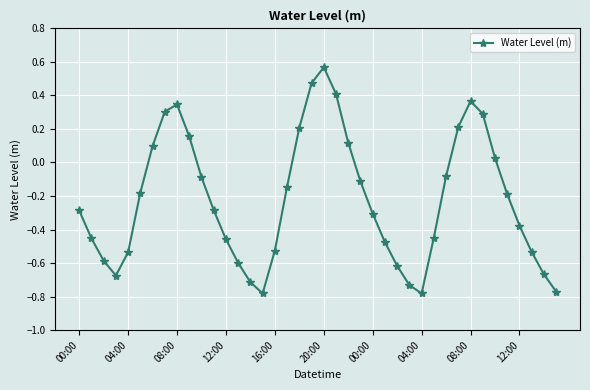

Does the chart have visible grid lines?

Yes